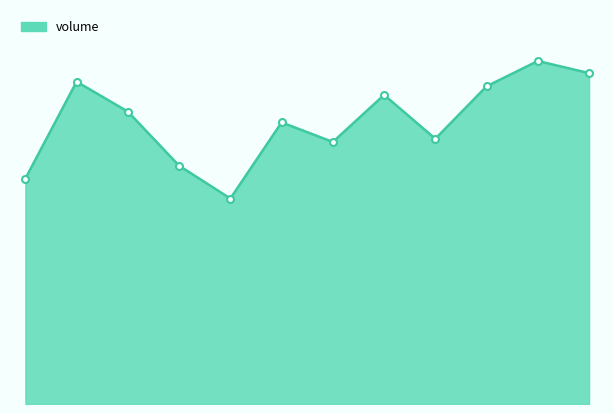

Does the chart have visible grid lines?

No